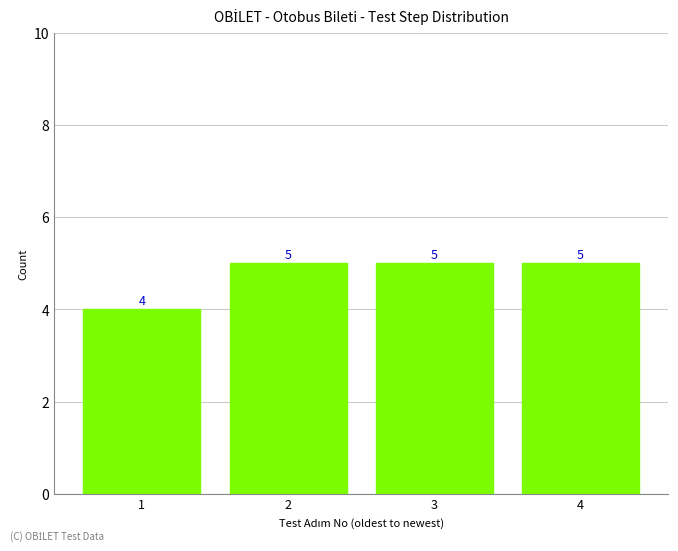

Reading right to left, transcribe all the data shown in this chart.

5	5	5	4